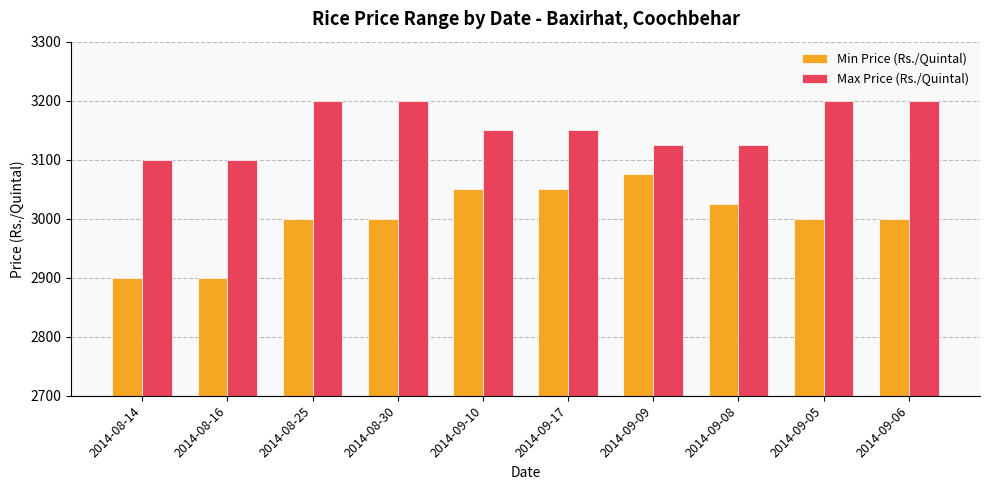

What value does the Min Price (Rs./Quintal) series have at 2014-08-25?

3000